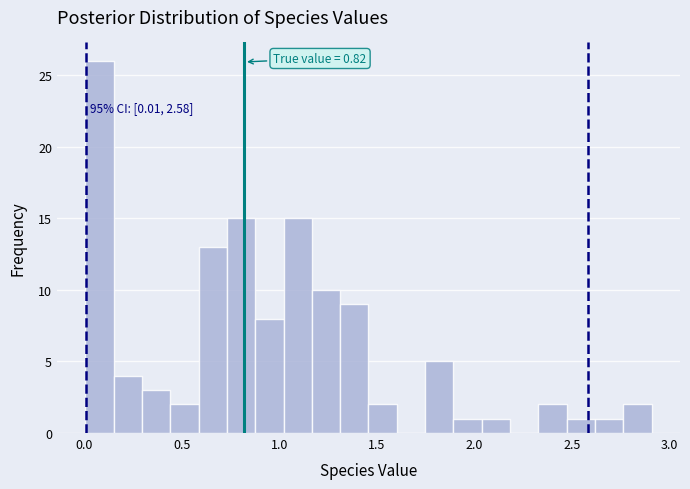

Around what value on the x-axis is the tallest bar? Give the approximate position of its centre, as read against the axis.

0.10